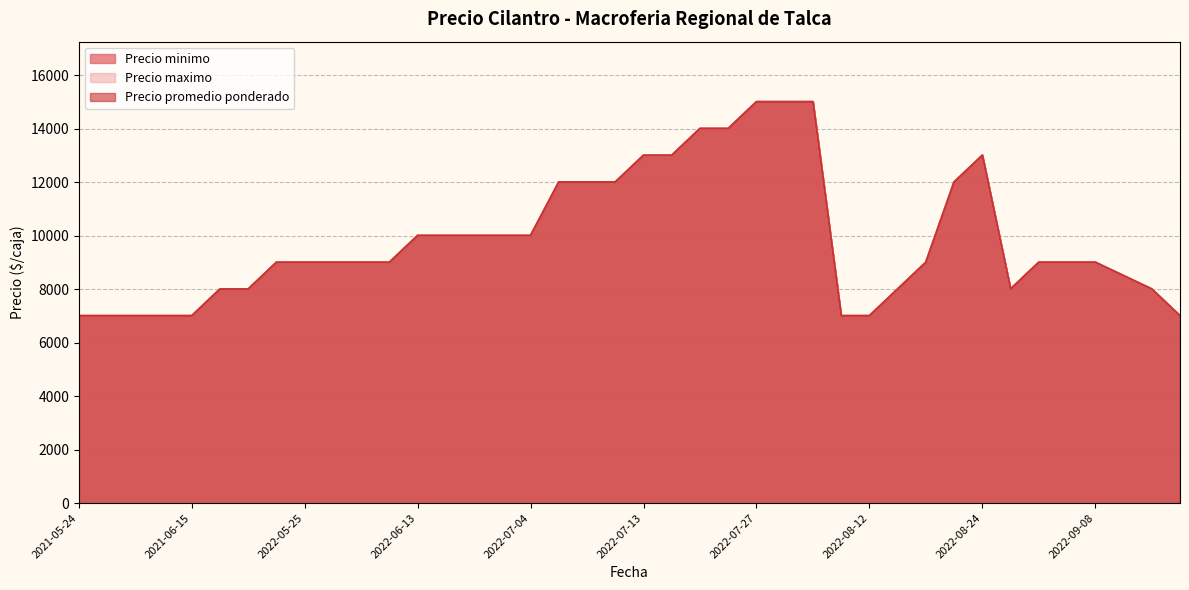

True or false: Precio minimo and Precio promedio ponderado intersect in this chart.

False